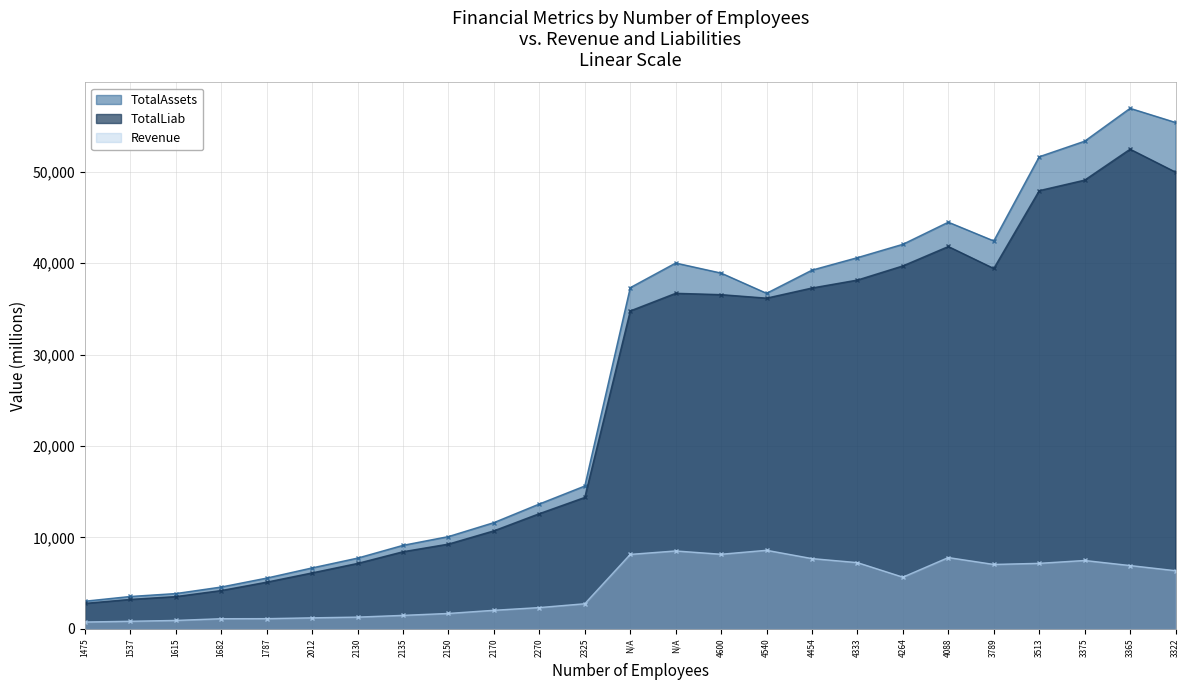

What is the difference between the maximum and minimum values in the Revenue series?

7847.0